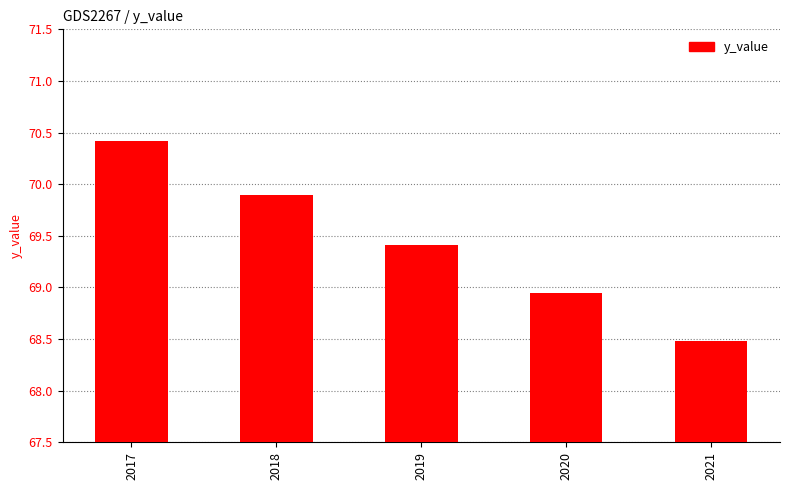

Rank the categories by value from highest to lowest.

2017, 2018, 2019, 2020, 2021